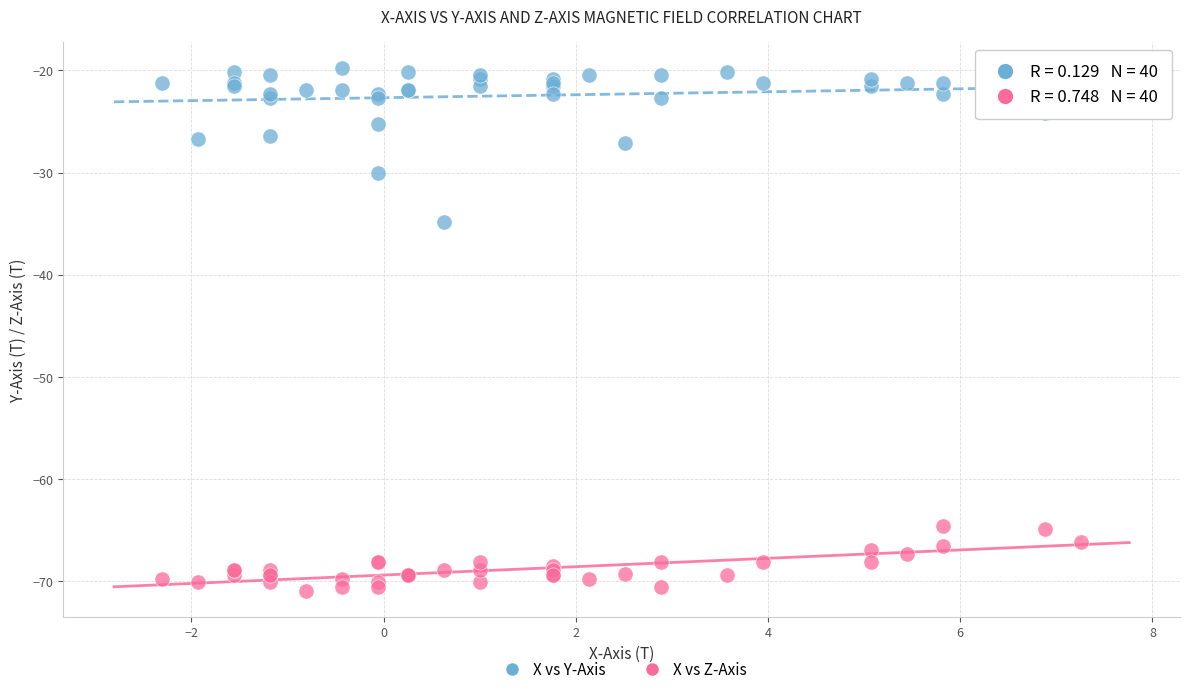

Across all series, what Y value is closest to -45?

-34.8